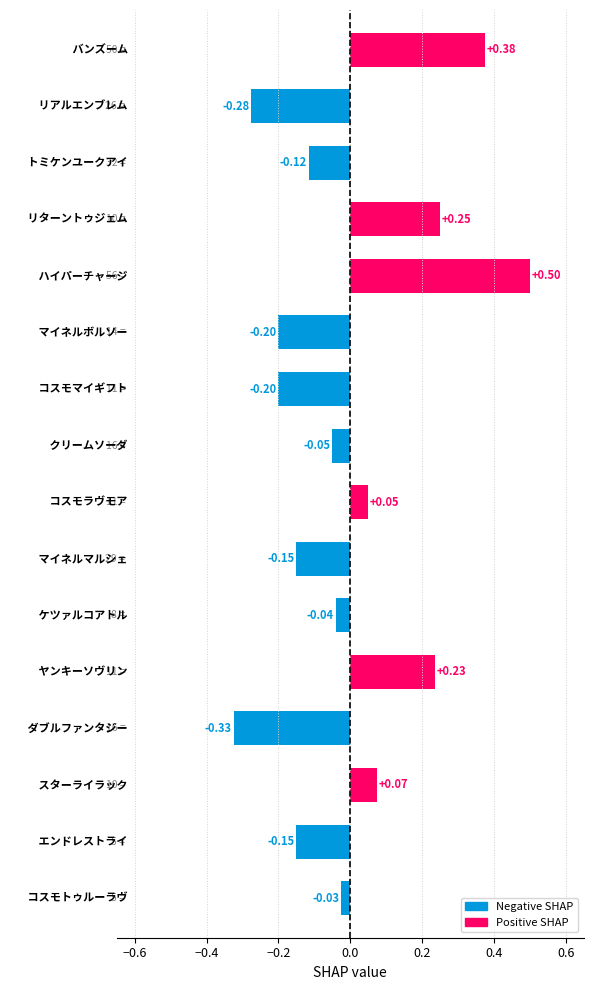

What is the difference between the maximum and minimum values?

0.8